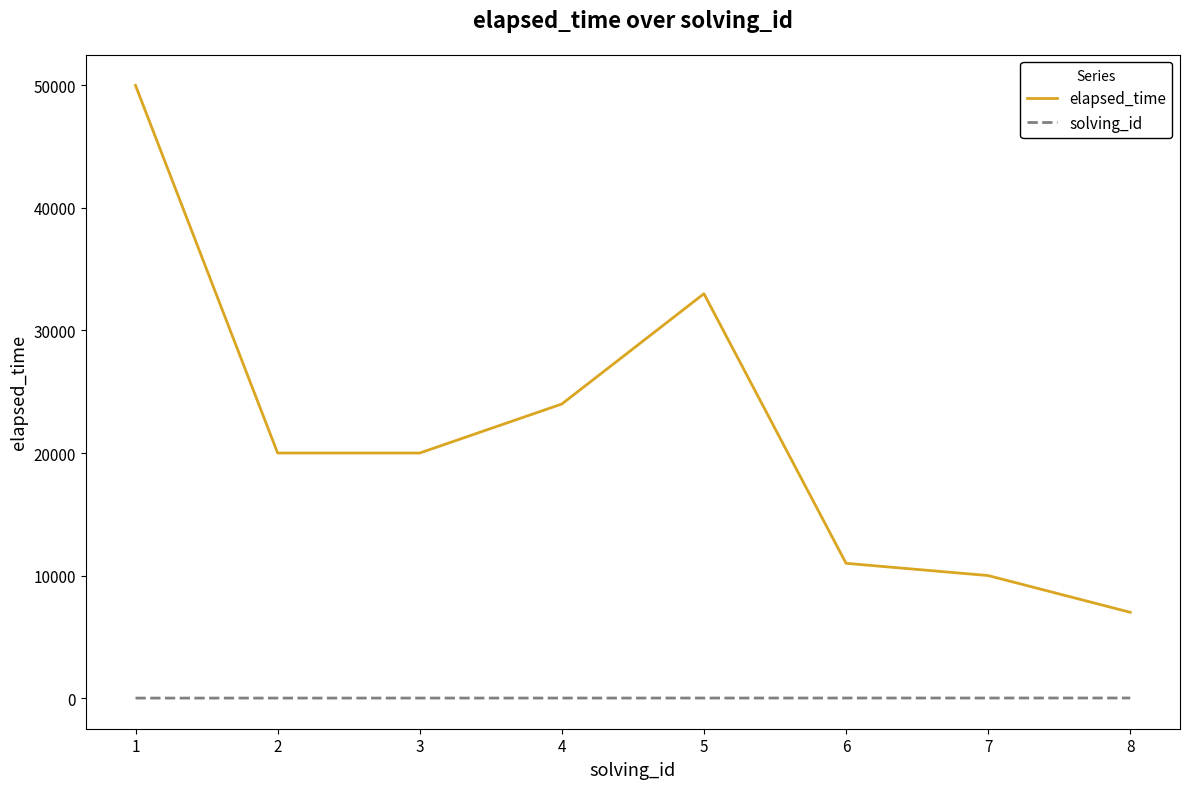

Which series changed the most between 3 and 8?

elapsed_time